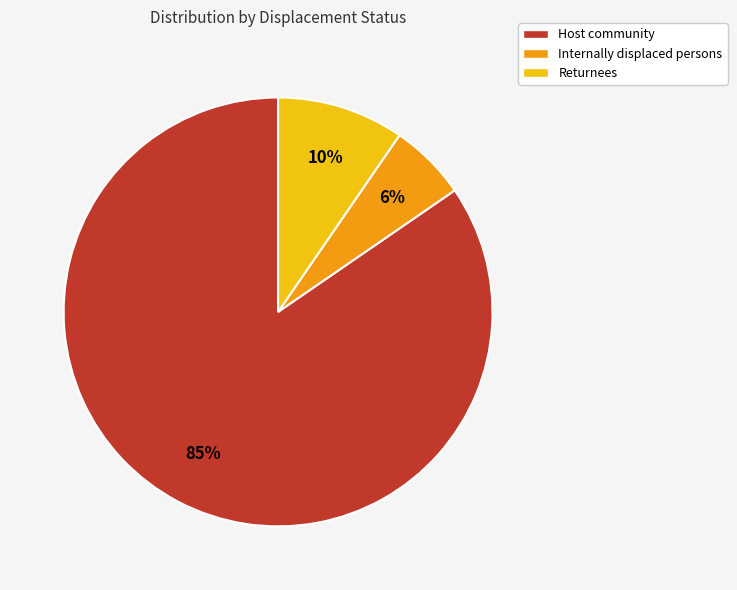

What percentage is the Internally displaced persons slice, to the nearest percent?

6%